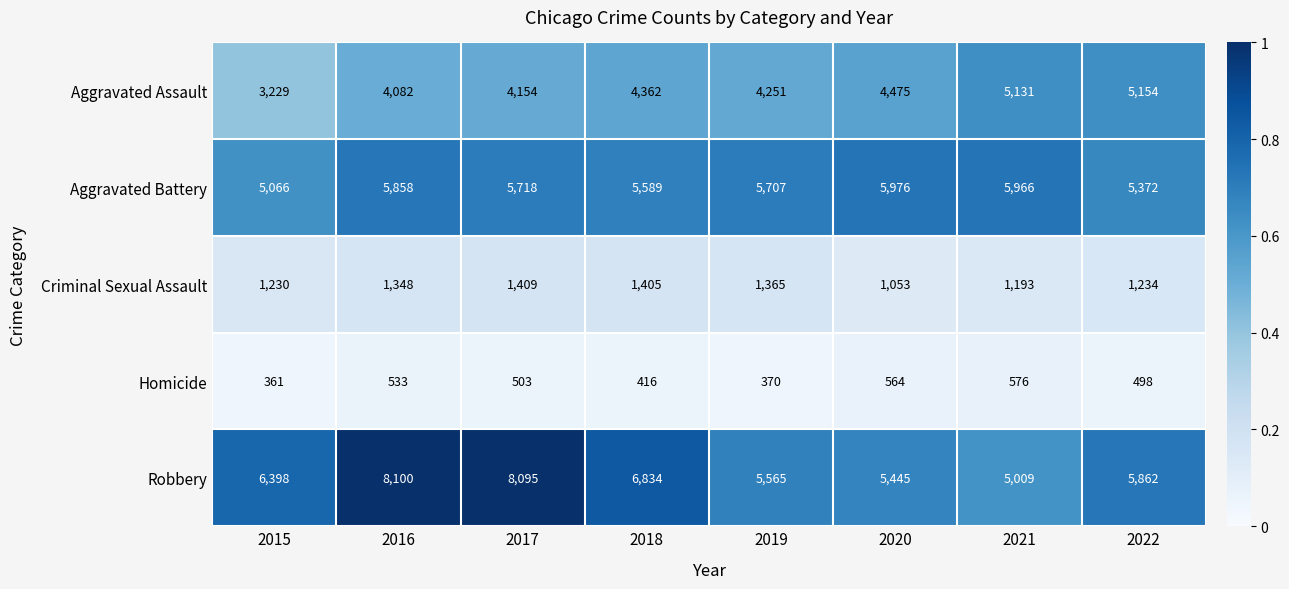

At how many categories does at least one series exceed 3092?

8